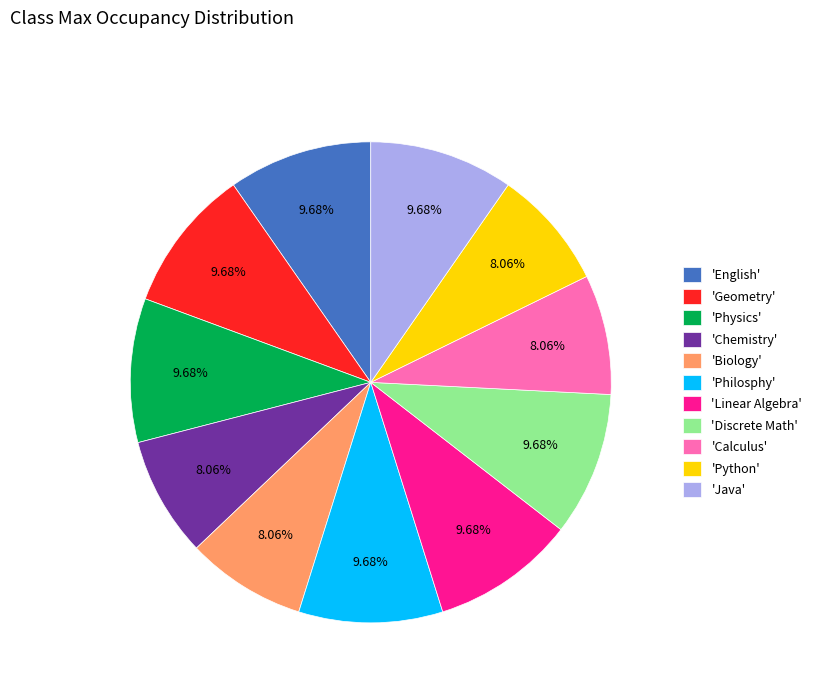

Approximately how many times larger is the value at 'Linear Algebra' compared to 'Calculus'?

1.2